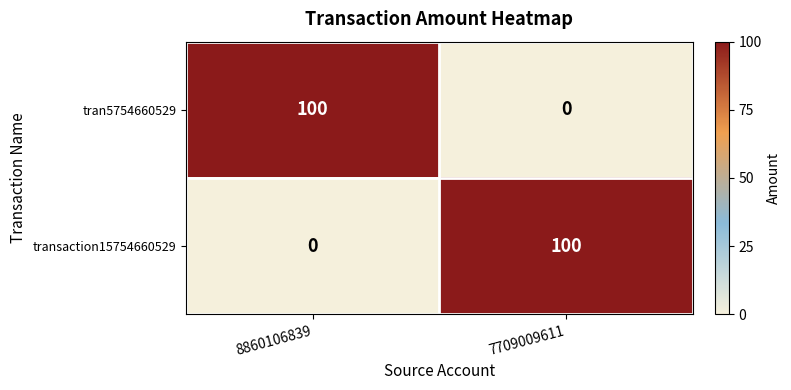

What is the highest value of the transaction15754660529 series?

100